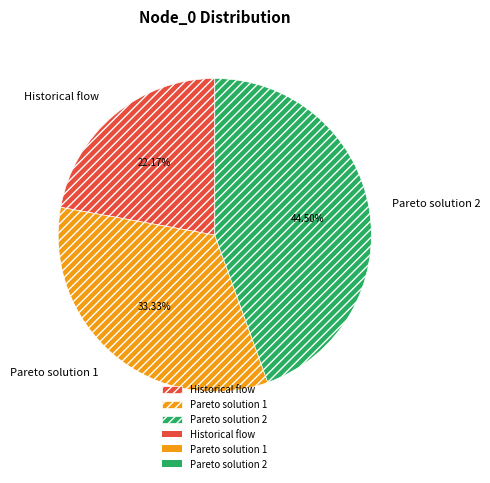

The Historical flow slice represents 22% of the pie. True or false?

True